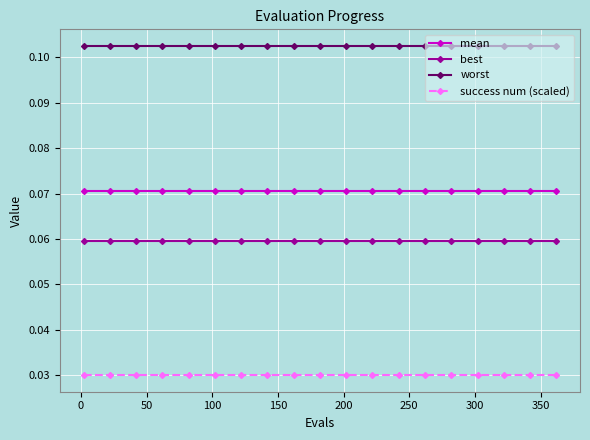

True or false: mean and worst cross at least once.

False